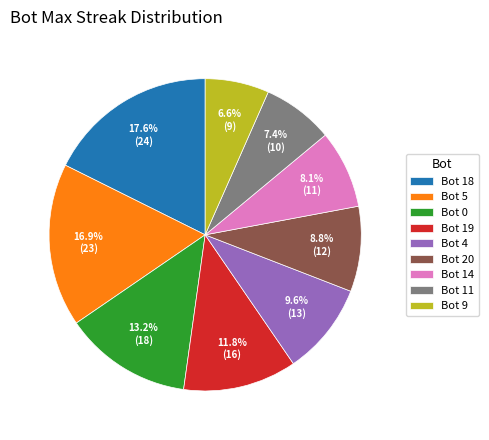

How many slices are in this pie chart?

9